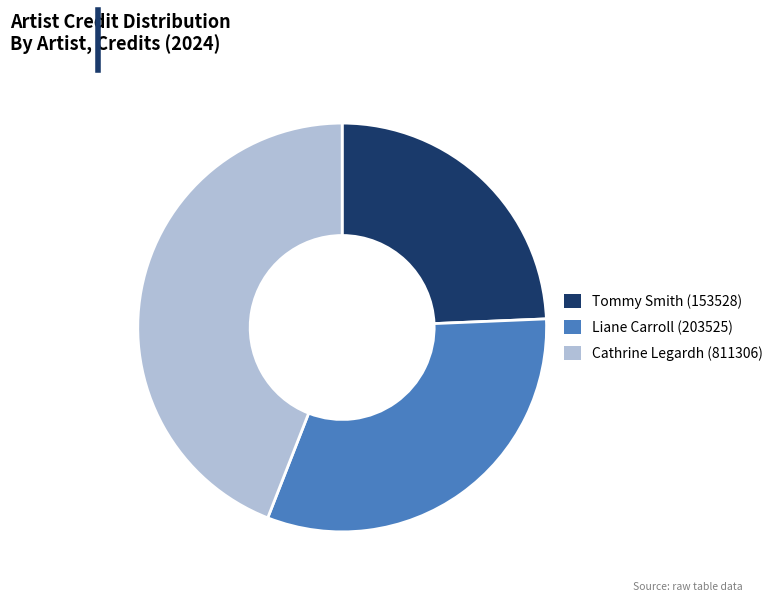

Does Liane Carroll (203525) represent more than half of the total?

No